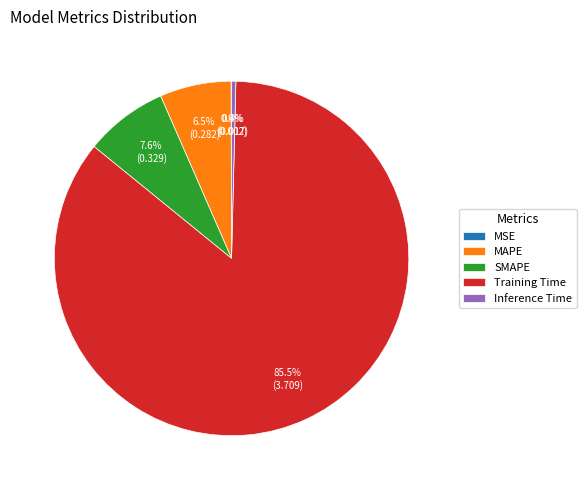

Is there a majority slice in this chart?

Yes